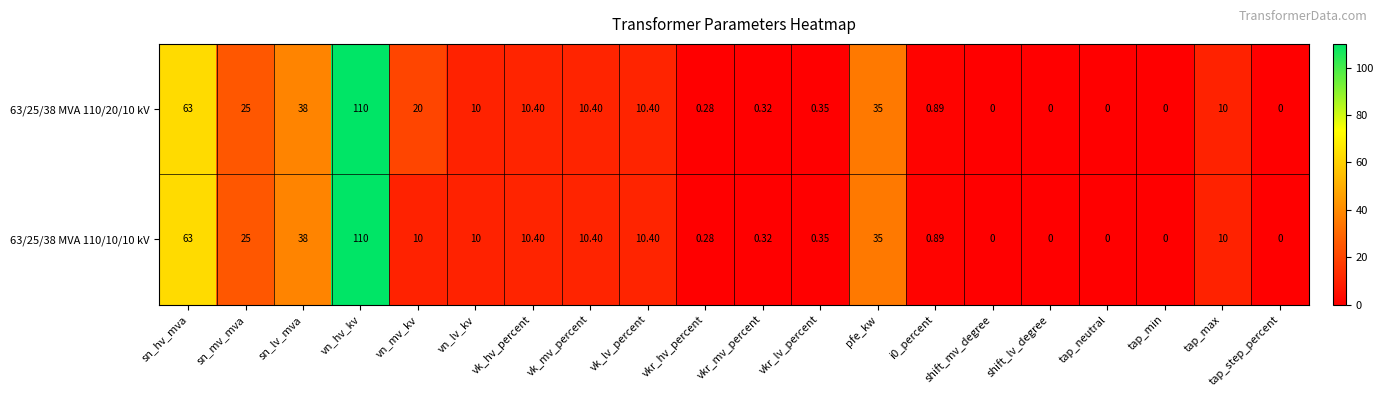

Count the number of data series in this chart.

2